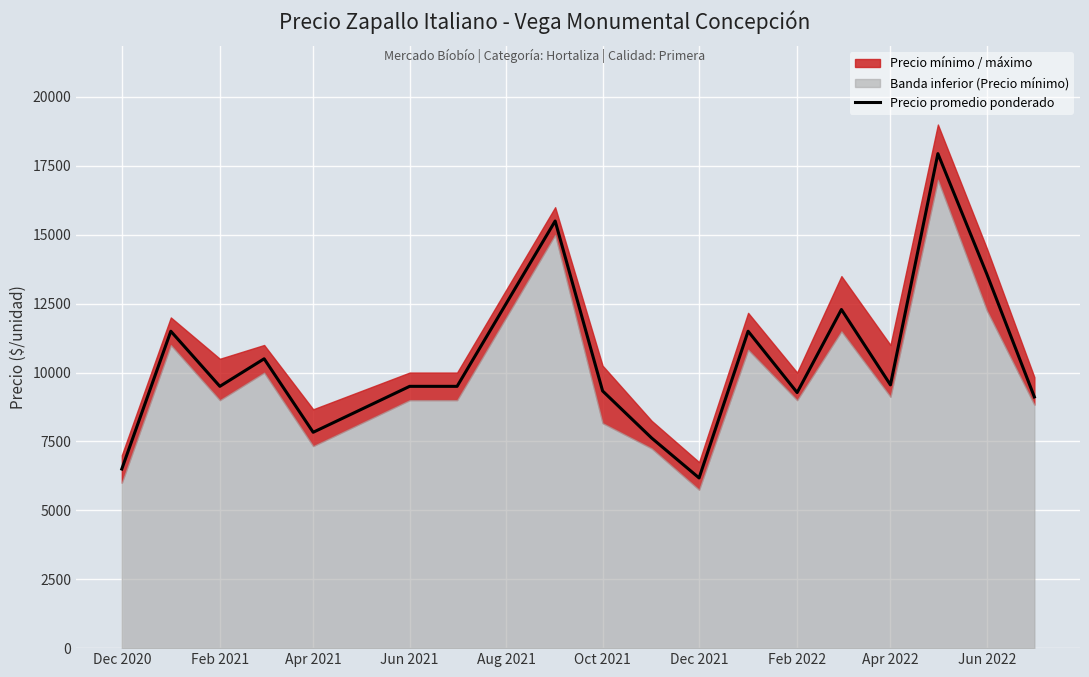

Is it true that Precio promedio ponderado equals 1961 at Apr 2022?

False